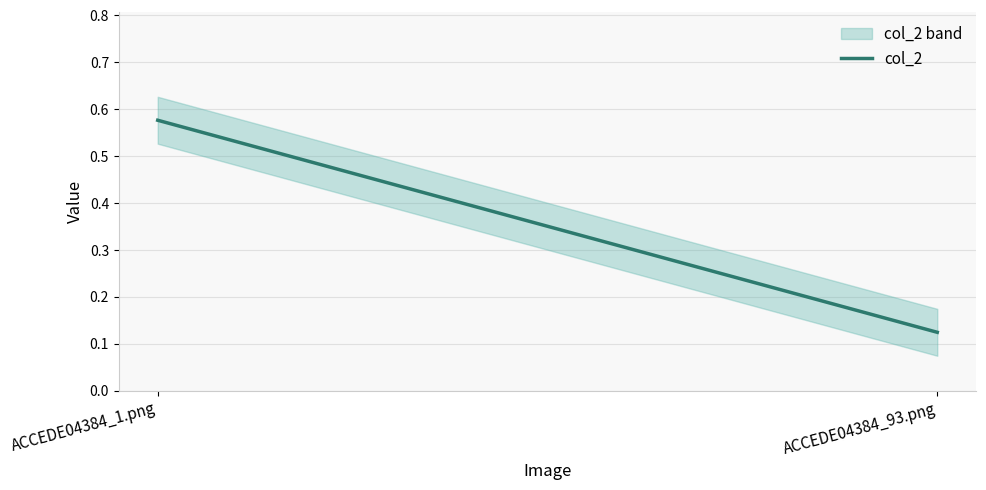

At which category does the chart reach its peak across all series?

ACCEDE04384_1.png